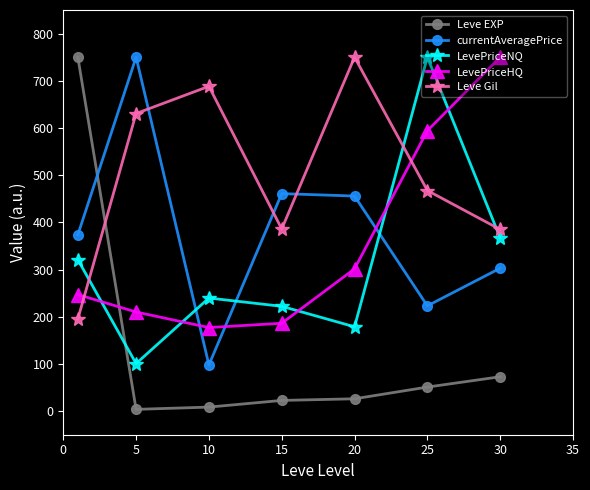

What is the difference between the second highest and minimum values in the LevePriceNQ series?

266.3